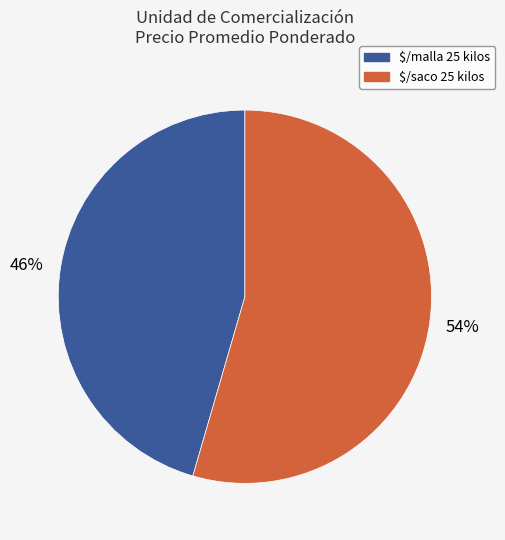

How many slices are in this pie chart?

2